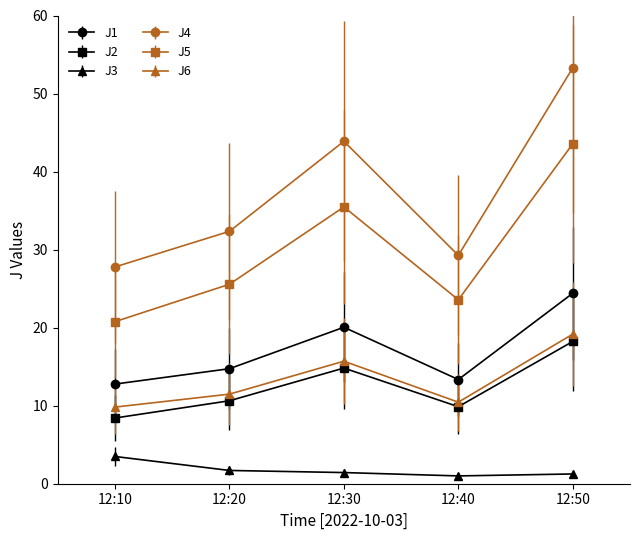

Is it true that J6 equals 10.1 at 12:50?

False